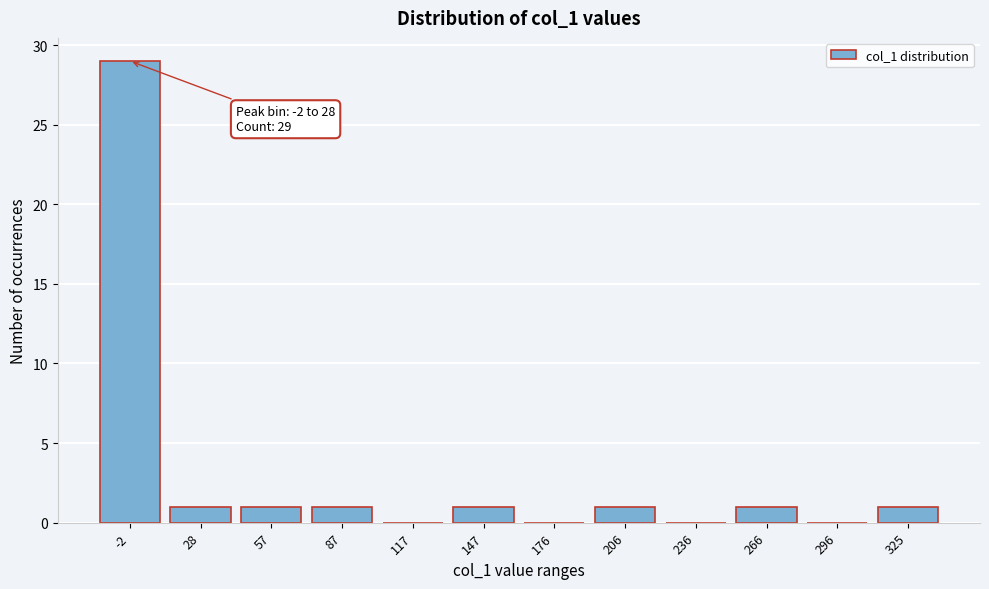

Reading right to left, transcribe all the data shown in this chart.

325=1	296=0	266=1	236=0	206=1	176=0	147=1	117=0	87=1	57=1	28=1	-2=29